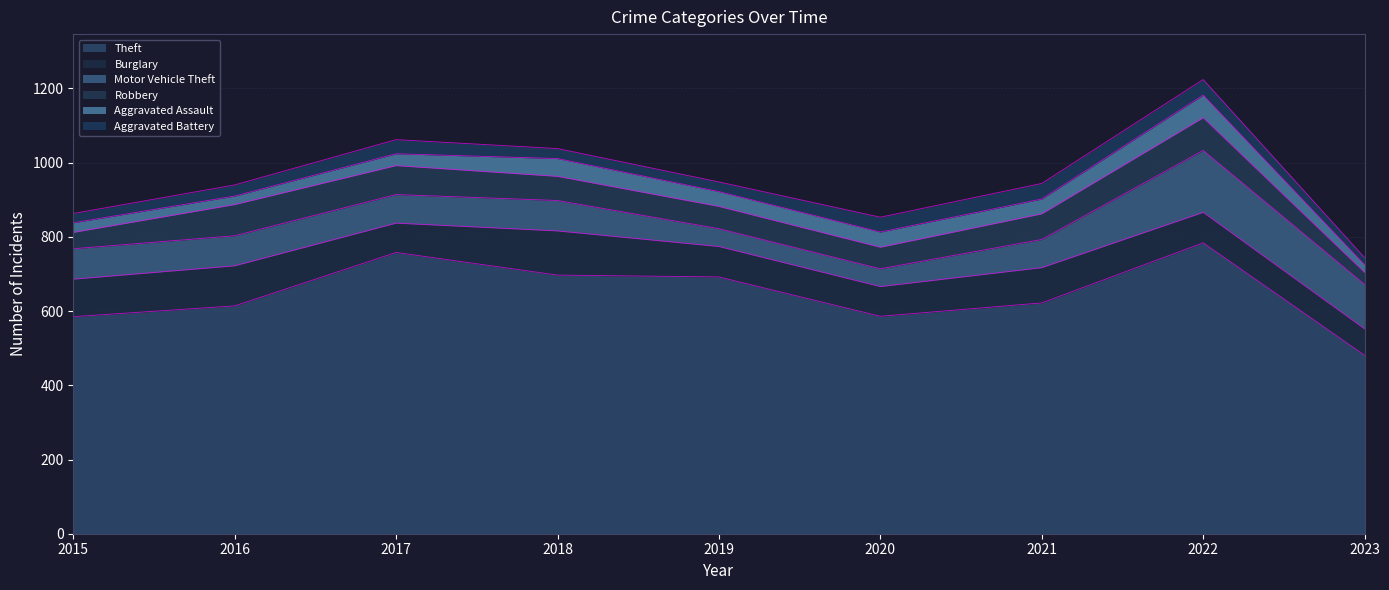

True or false: Robbery has a value of 78 at 2017.

True